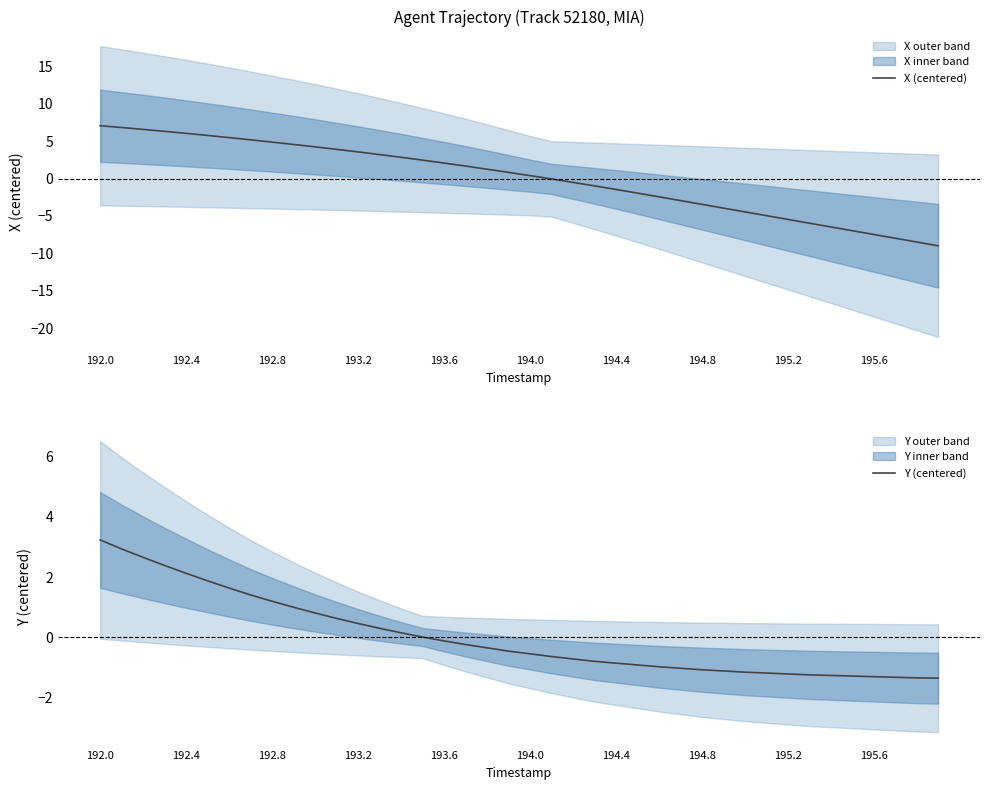

True or false: Y (centered) has a value of -0.4 at 195.2.

False